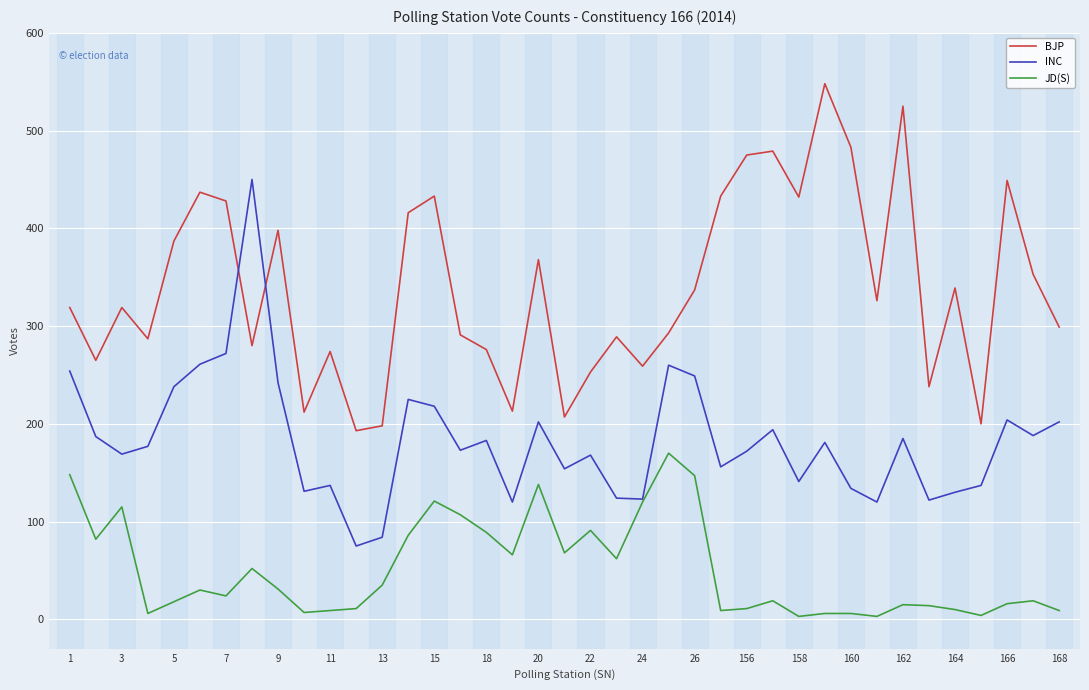

Rank the series by their average value, from lowest to highest.

JD(S), INC, BJP